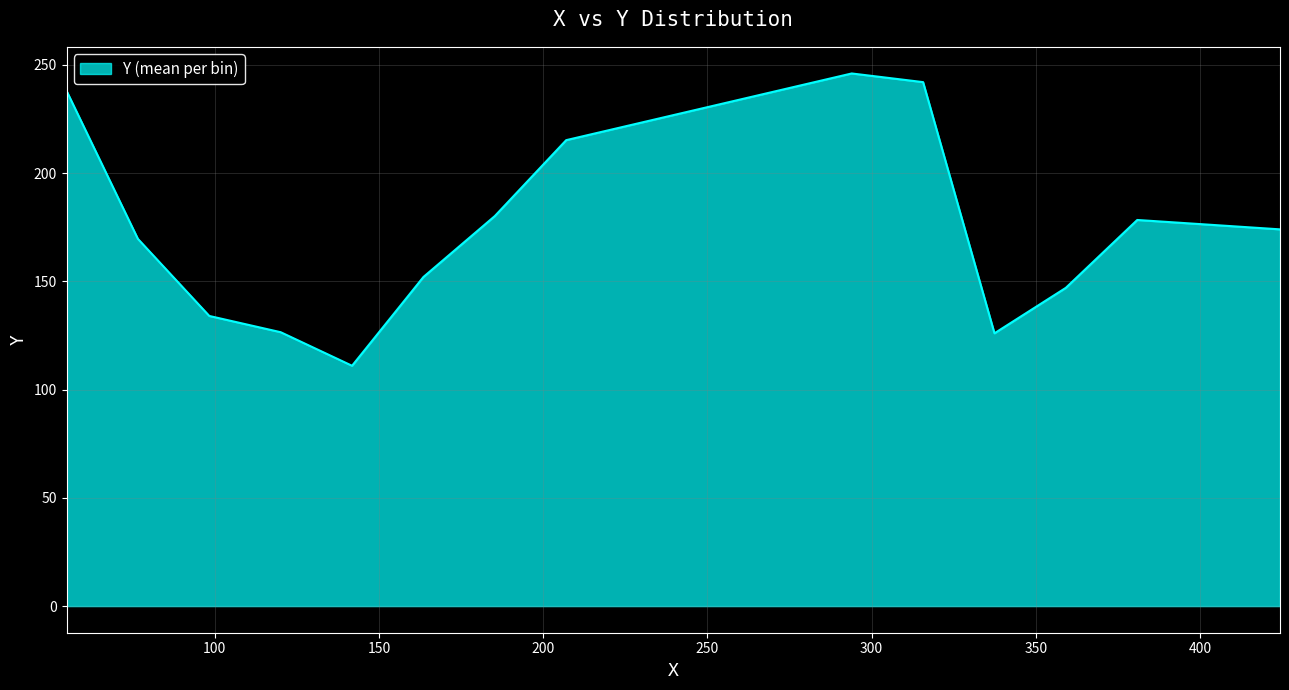

What is the greatest value displayed?

246.0